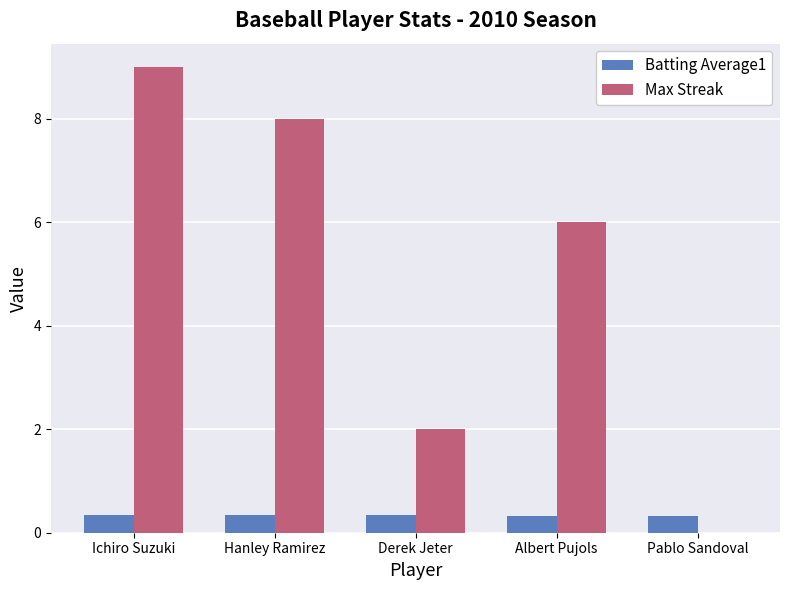

At which category does the chart reach its peak across all series?

Ichiro Suzuki